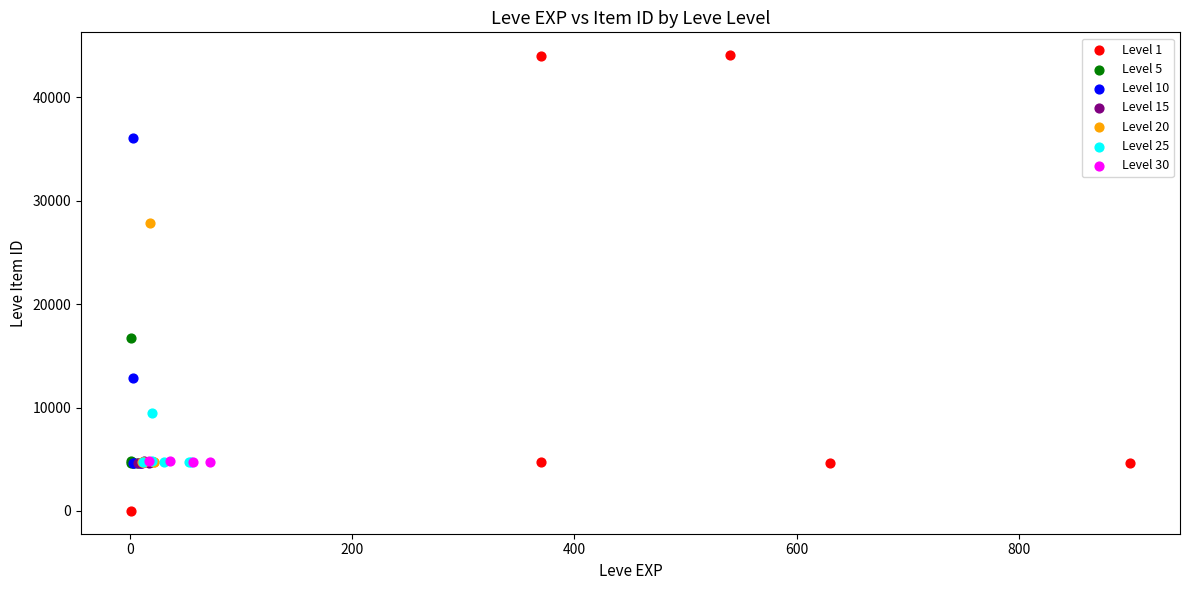

Which series reaches the minimum Y coordinate?

Level 1